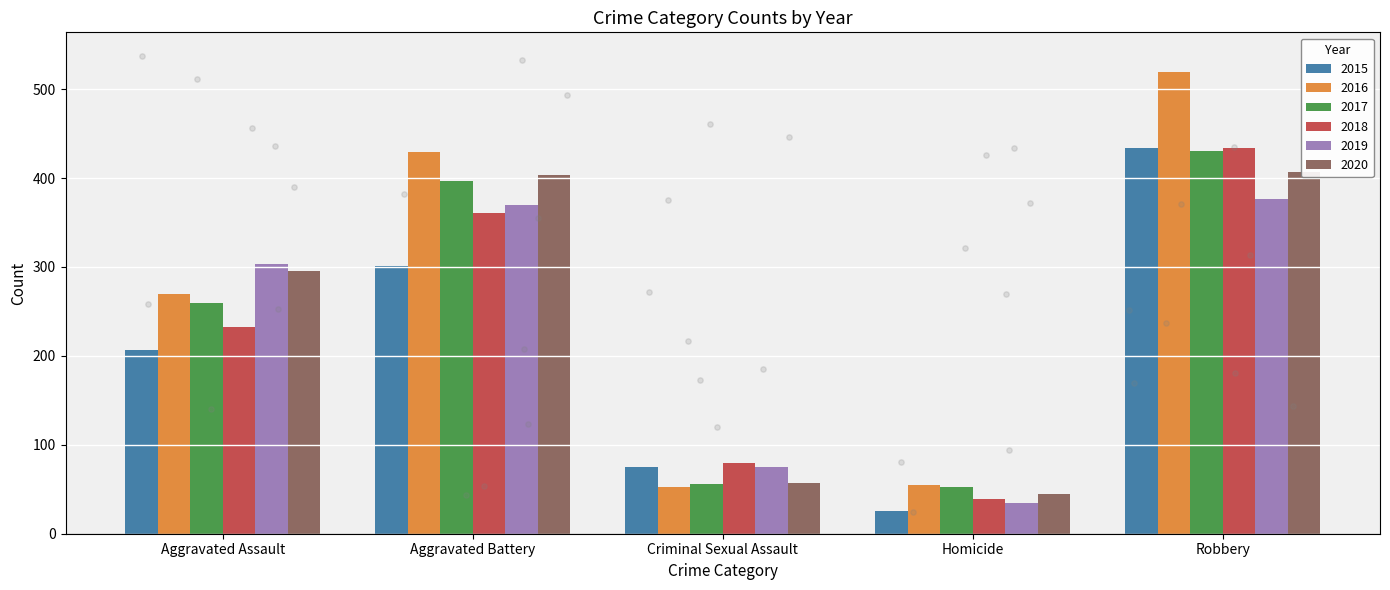

What is the total value across all series at Homicide?

250